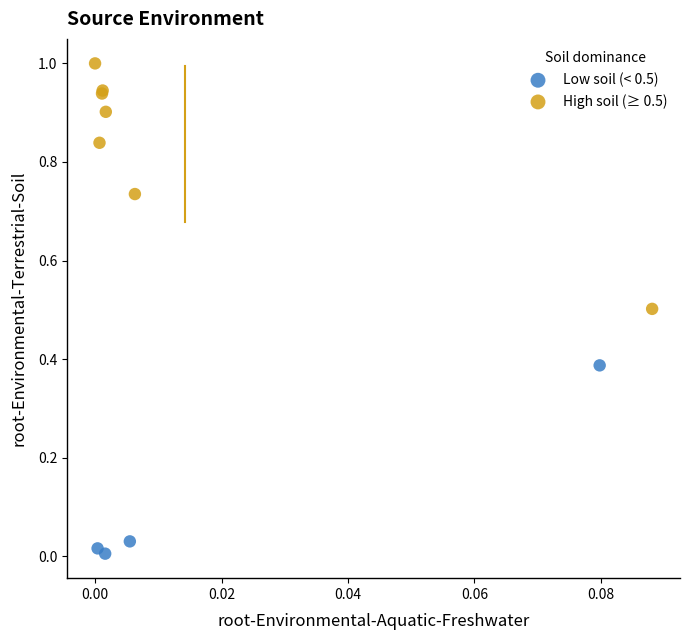

Which series contains the lowest Y value?

Low soil (< 0.5)